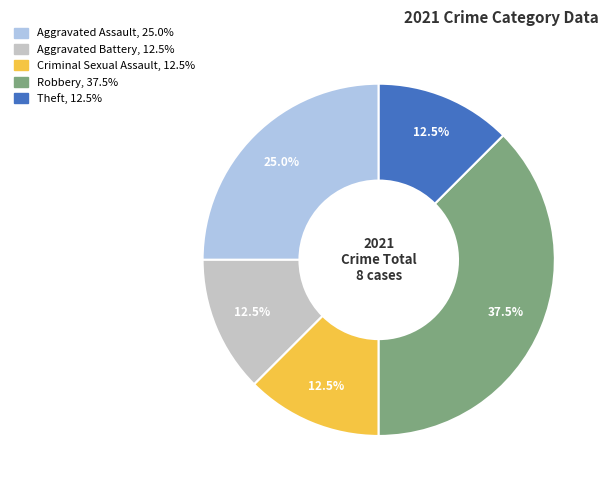

Between Robbery and Criminal Sexual Assault, which is larger?

Robbery